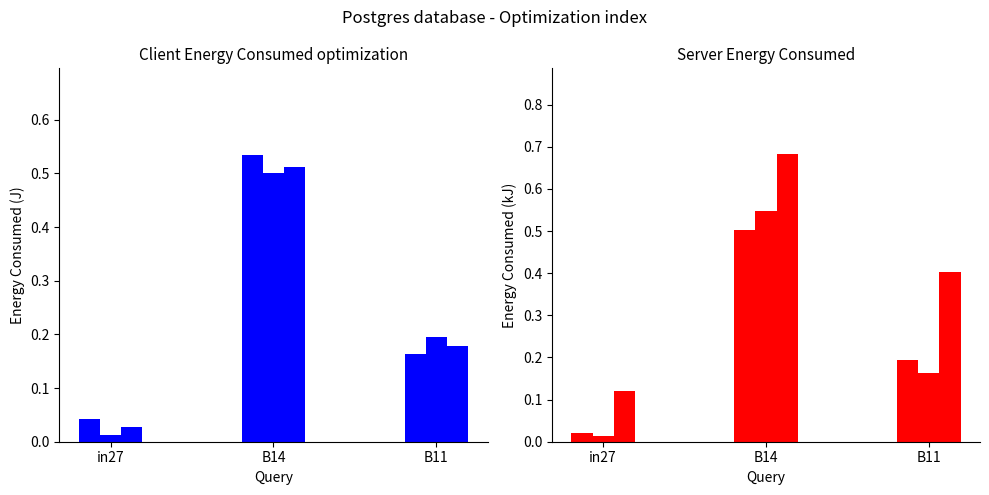

Which series has the largest total across all categories?

job169_scenario3_350